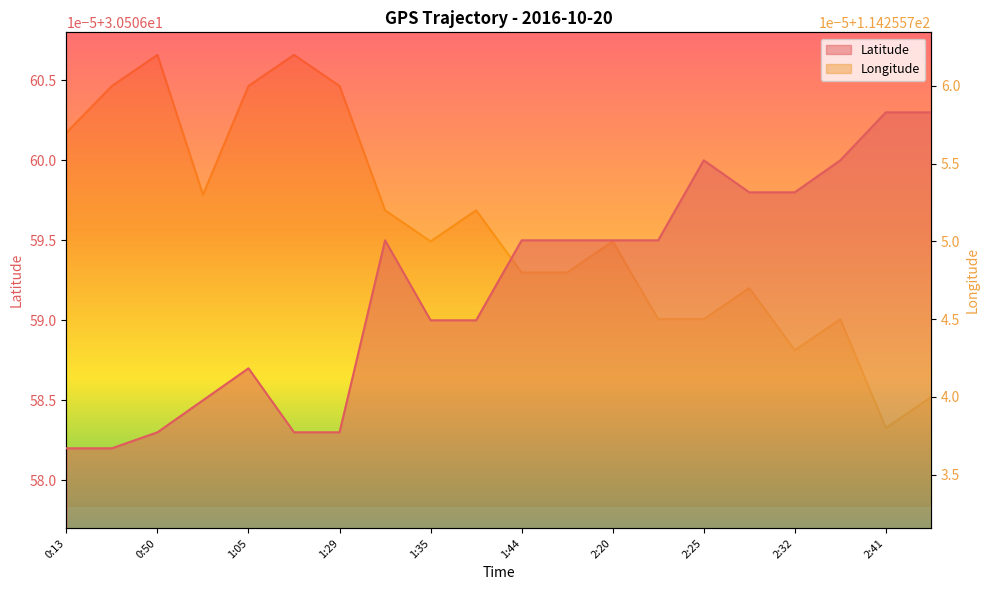

Read the Longitude value at 1:02.

114.3